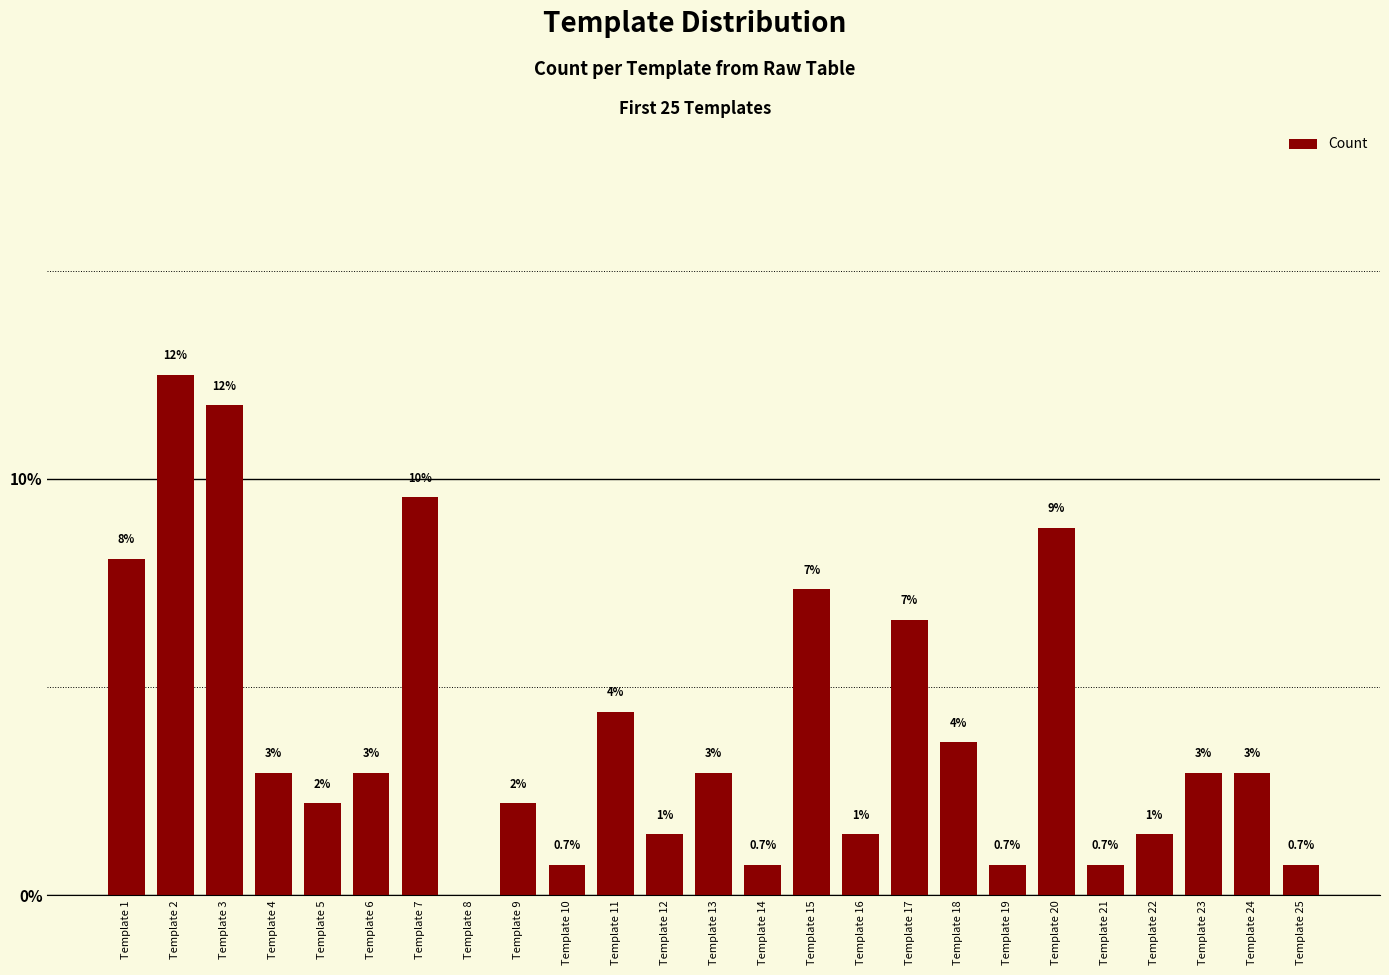

True or false: the data shows 12.5 at Template 2.

True